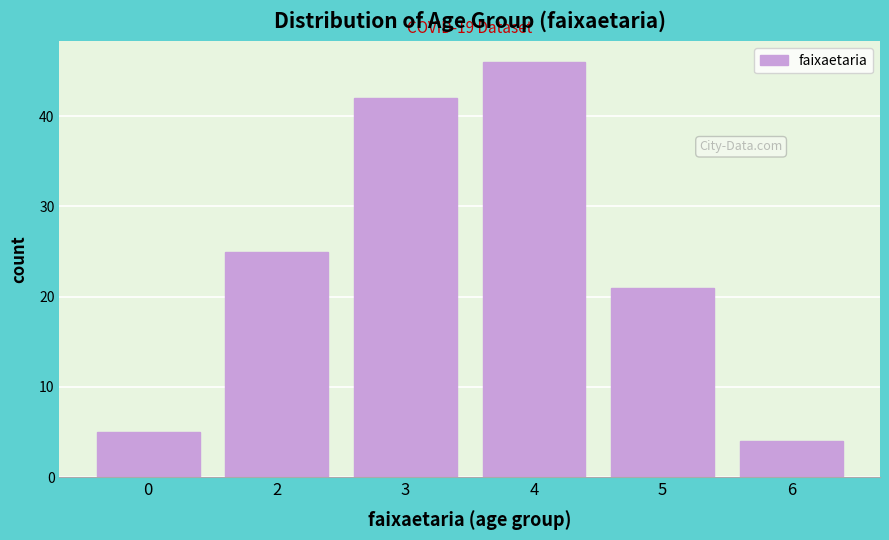

Reading left to right, what are all the values shown in this chart?

0=5	2=25	3=42	4=46	5=21	6=4